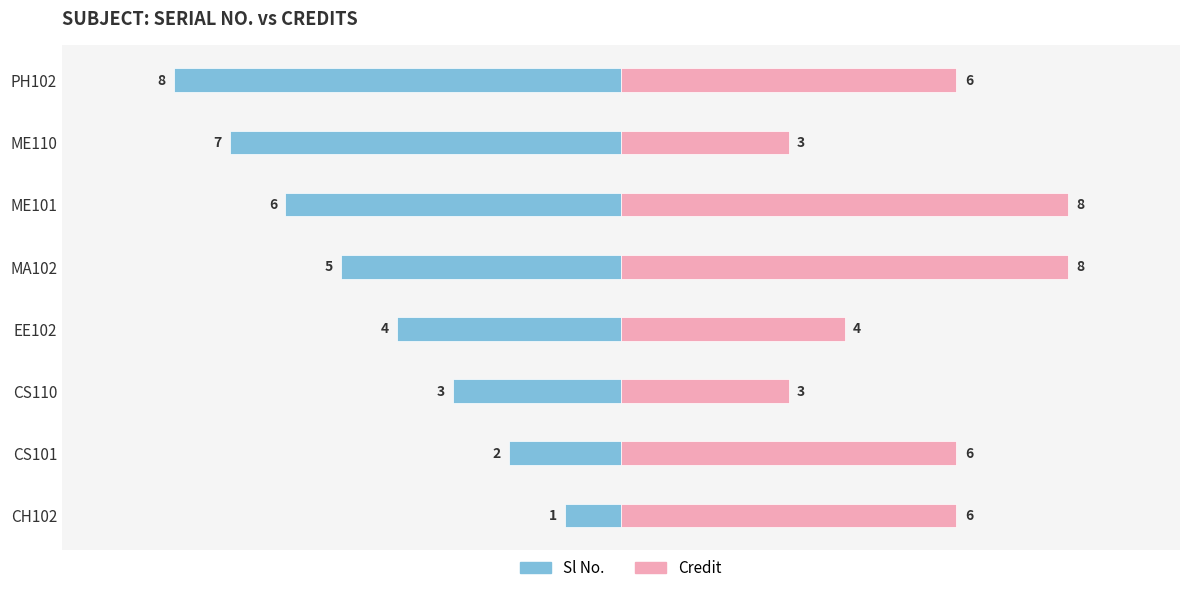

Which series has the largest total across all categories?

Credit